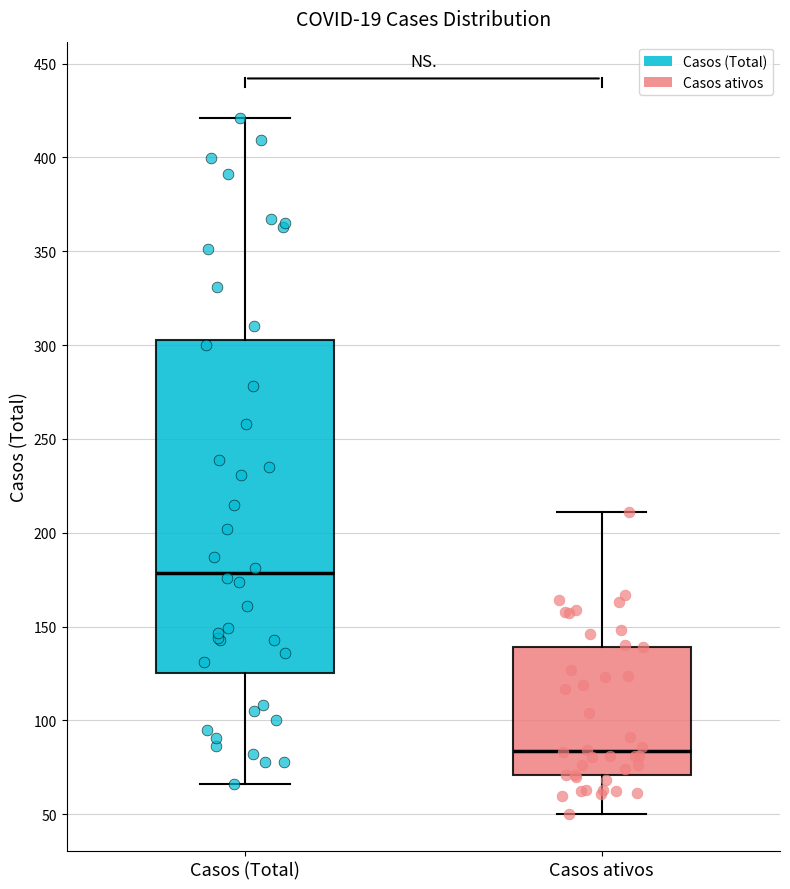

Which box is the tallest, from its lower edge to its upper edge?

Casos (Total)